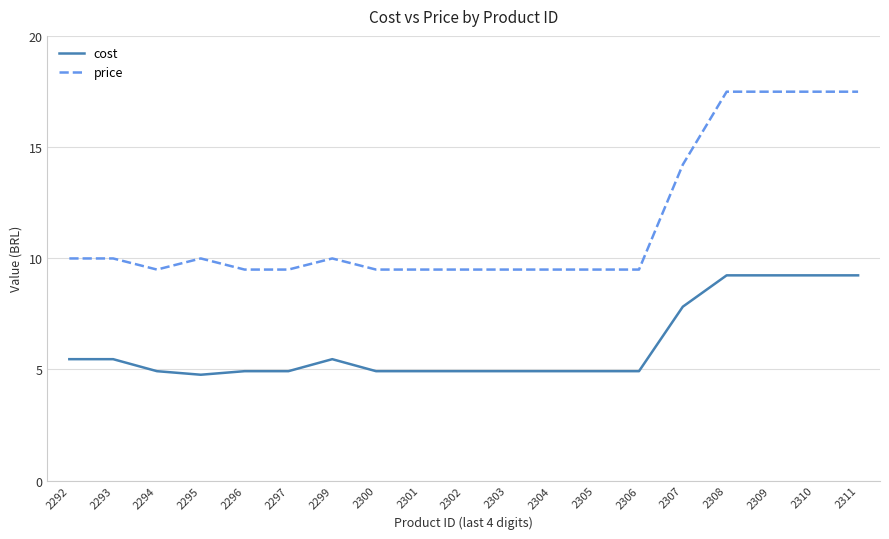

At how many categories does at least one series exceed 5?

19